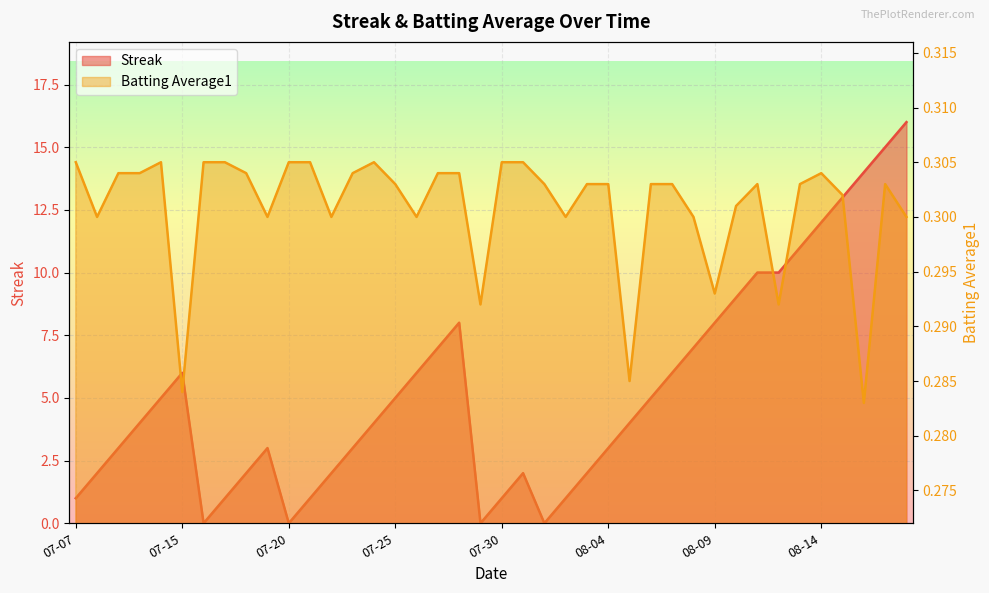

True or false: Batting Average1 has more than 1 interior local peaks.

True